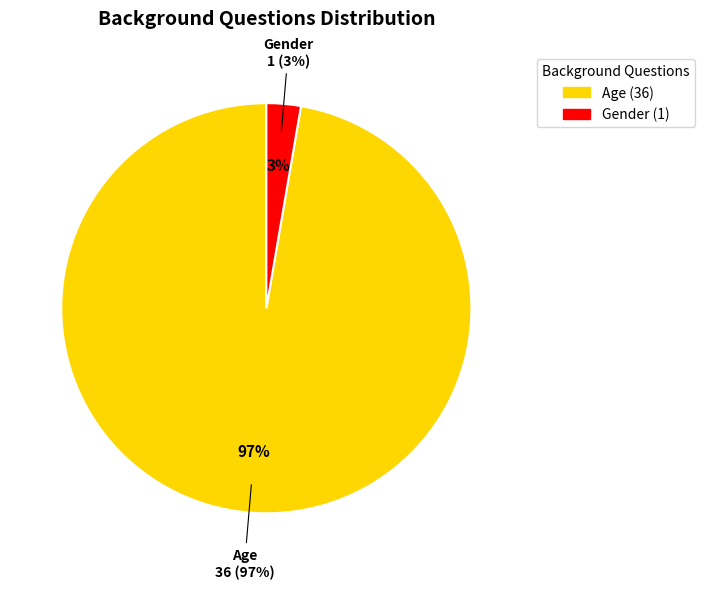

Rank the categories by value from lowest to highest.

Gender, Age